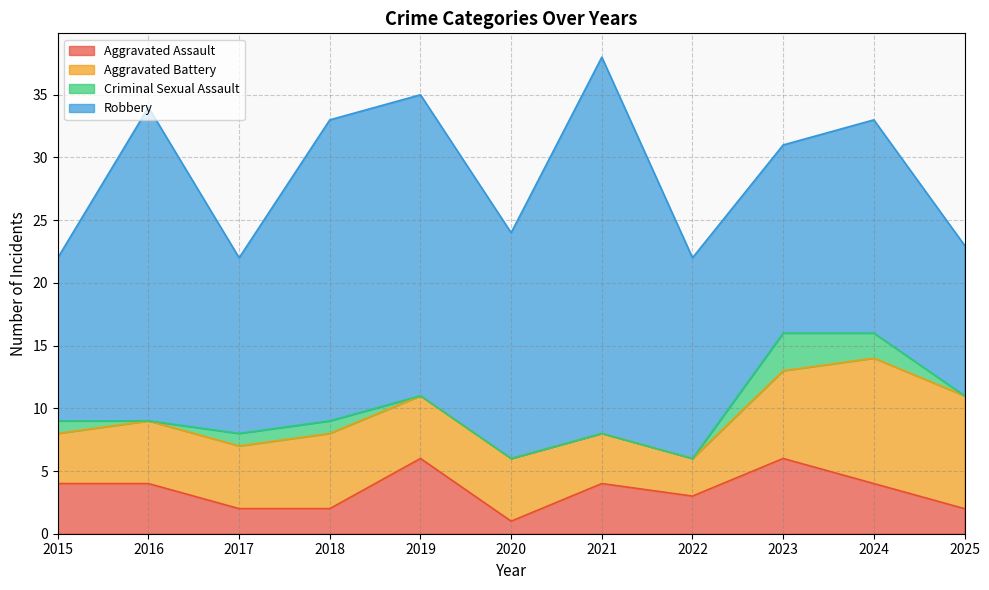

True or false: Aggravated Assault and Criminal Sexual Assault intersect in this chart.

False